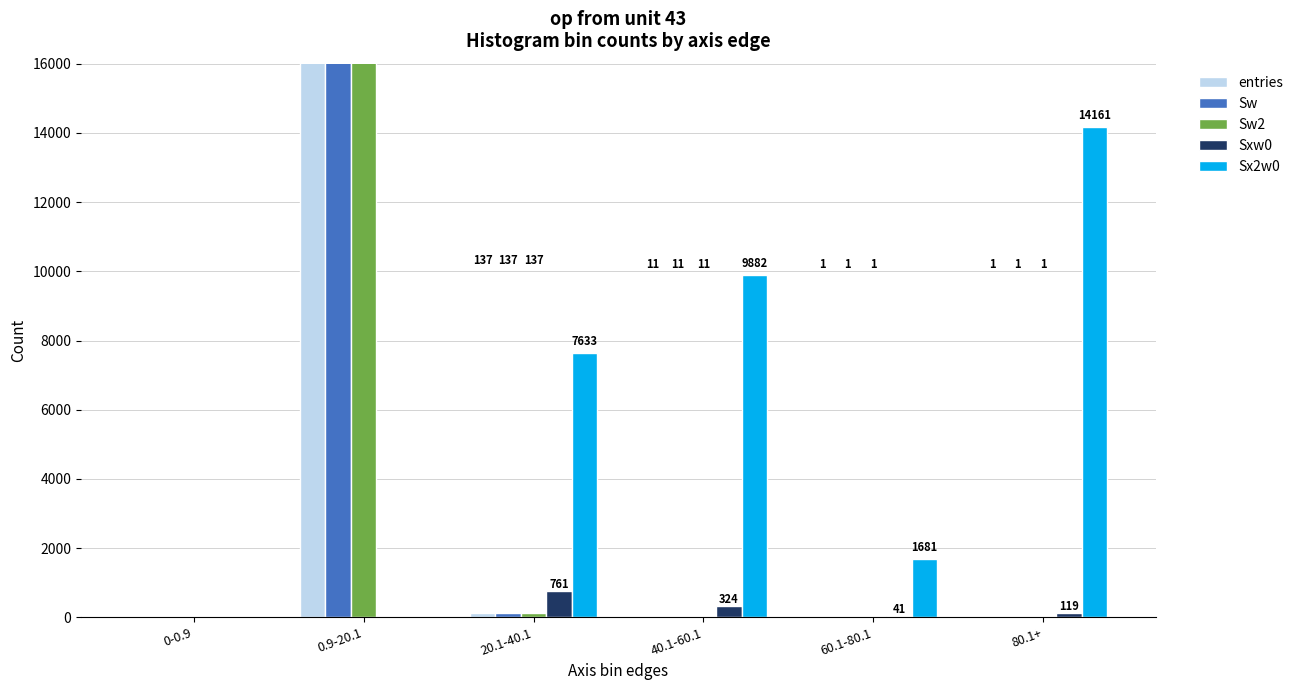

Does the chart contain stacked bars?

No